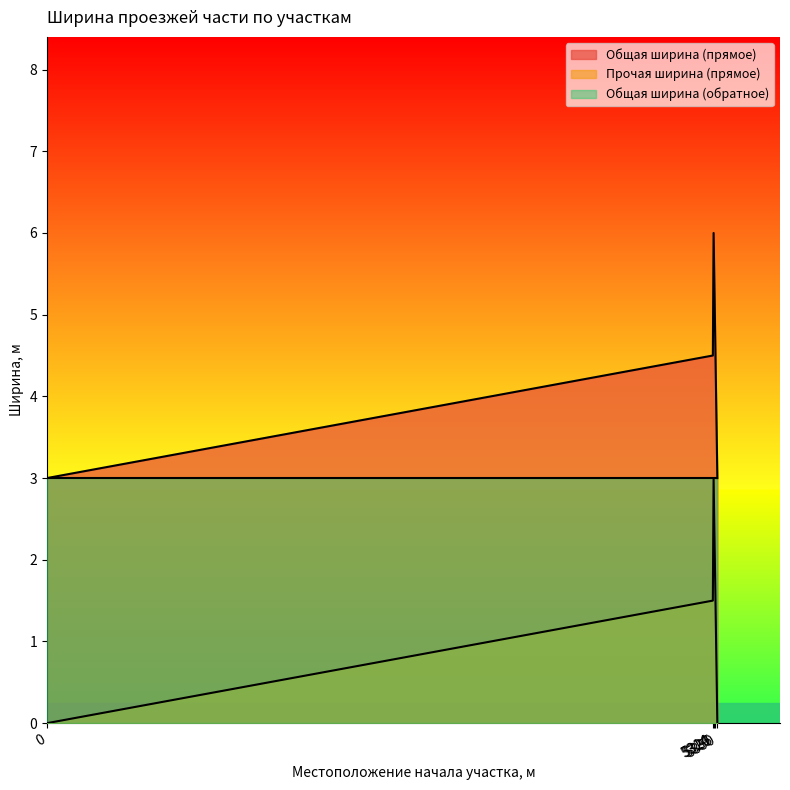

At which category is the sum across all series the highest?

5320